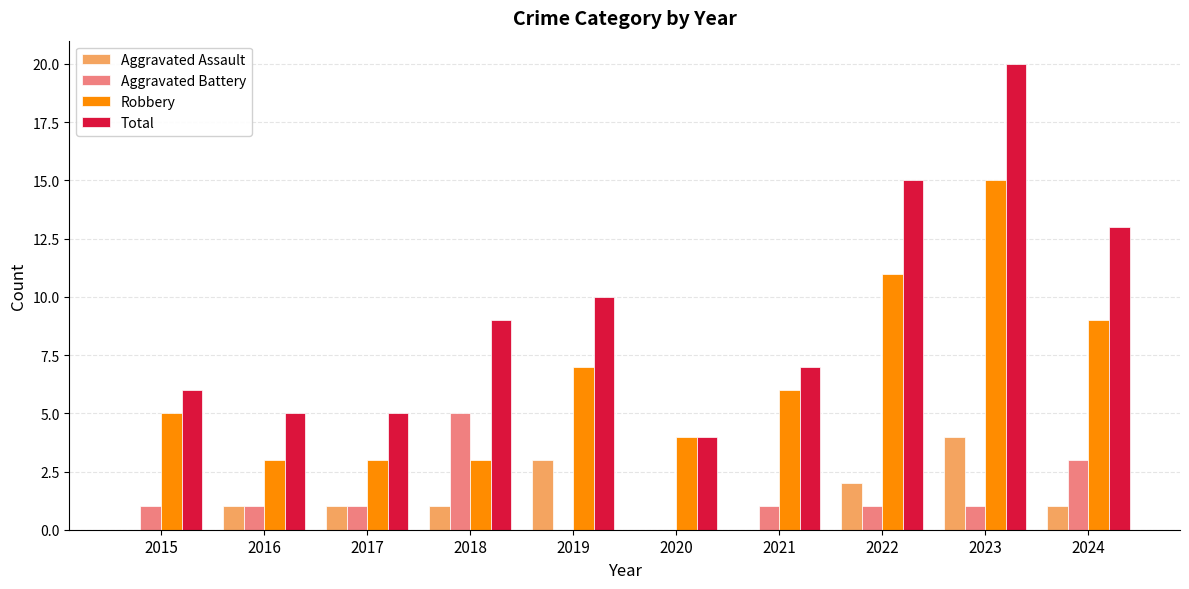

What is the greatest value displayed?

20